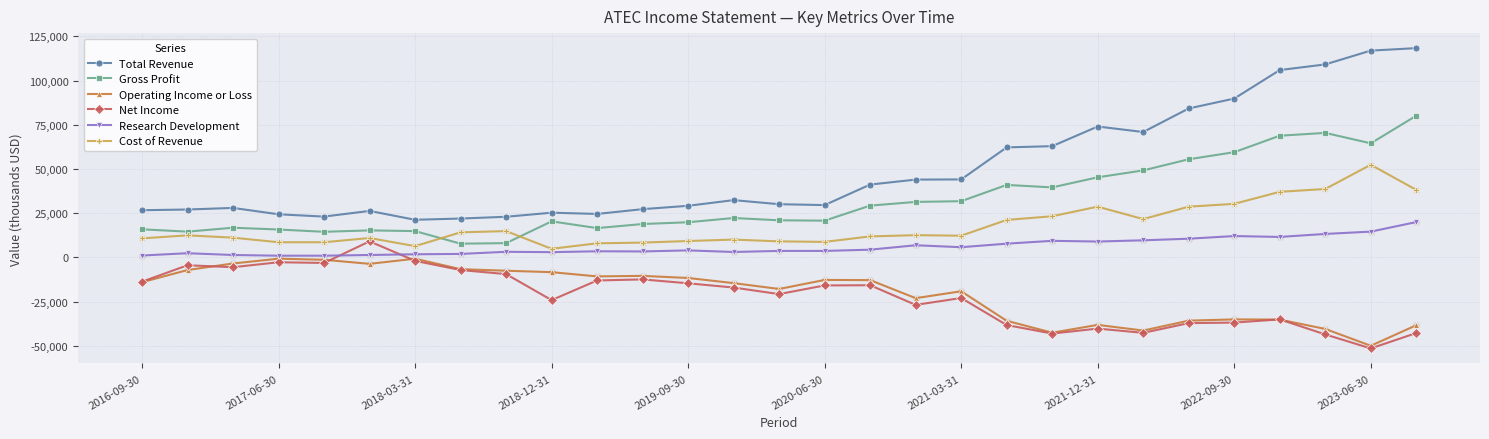

Which series has the largest range (max minus min)?

Total Revenue